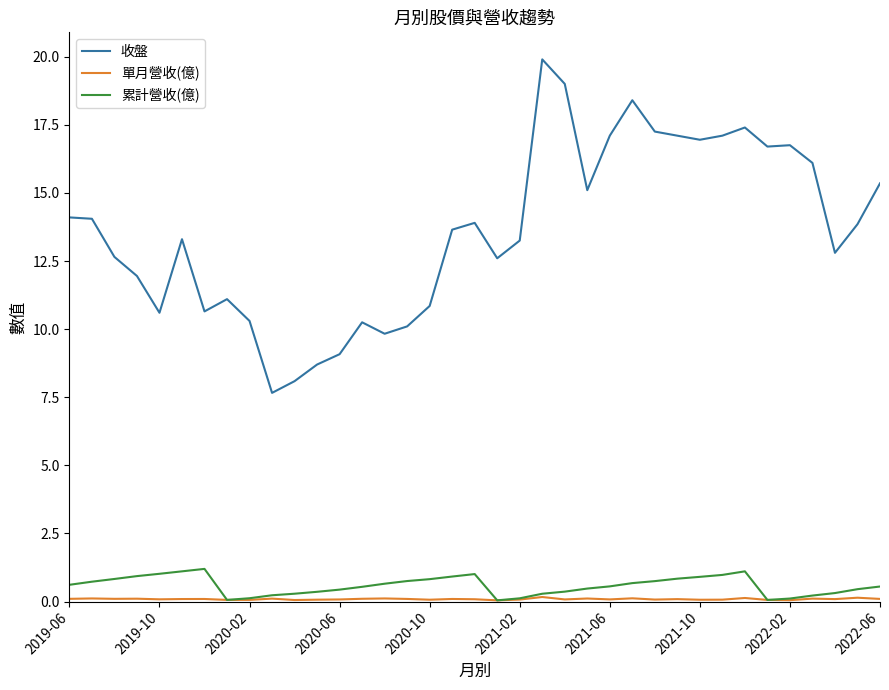

Which series has the largest total across all categories?

收盤